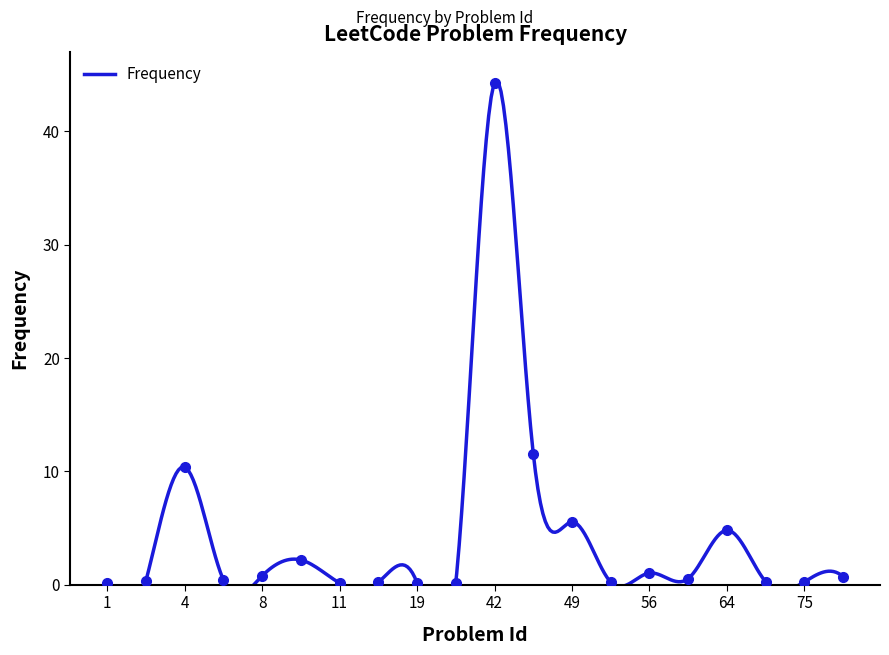

How many lines are shown in the chart?

1